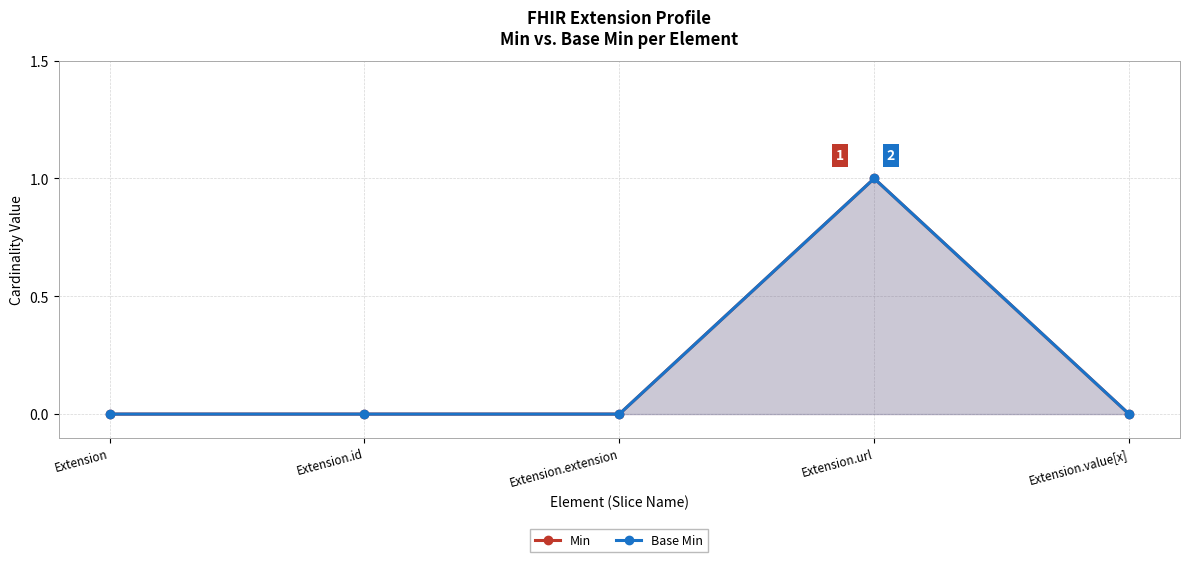

Reading left to right, what are all the values shown in this chart?

Min: Extension=0	Extension.id=0	Extension.extension=0	Extension.url=1	Extension.value[x]=0
Base Min: Extension=0	Extension.id=0	Extension.extension=0	Extension.url=1	Extension.value[x]=0